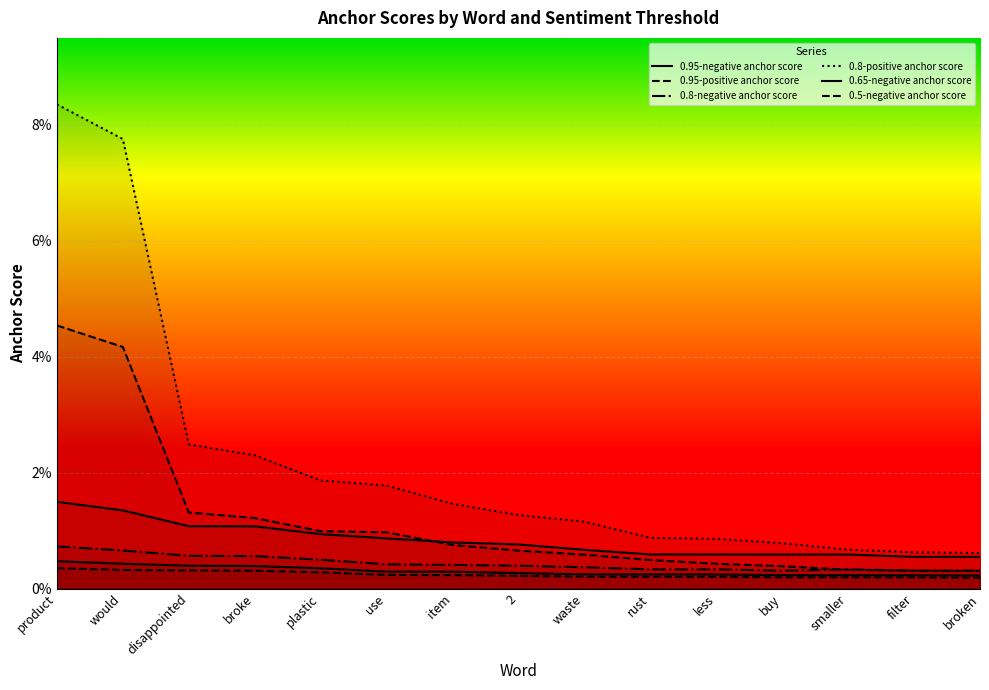

Where is the first local maximum for 0.8-negative anchor score?

smaller